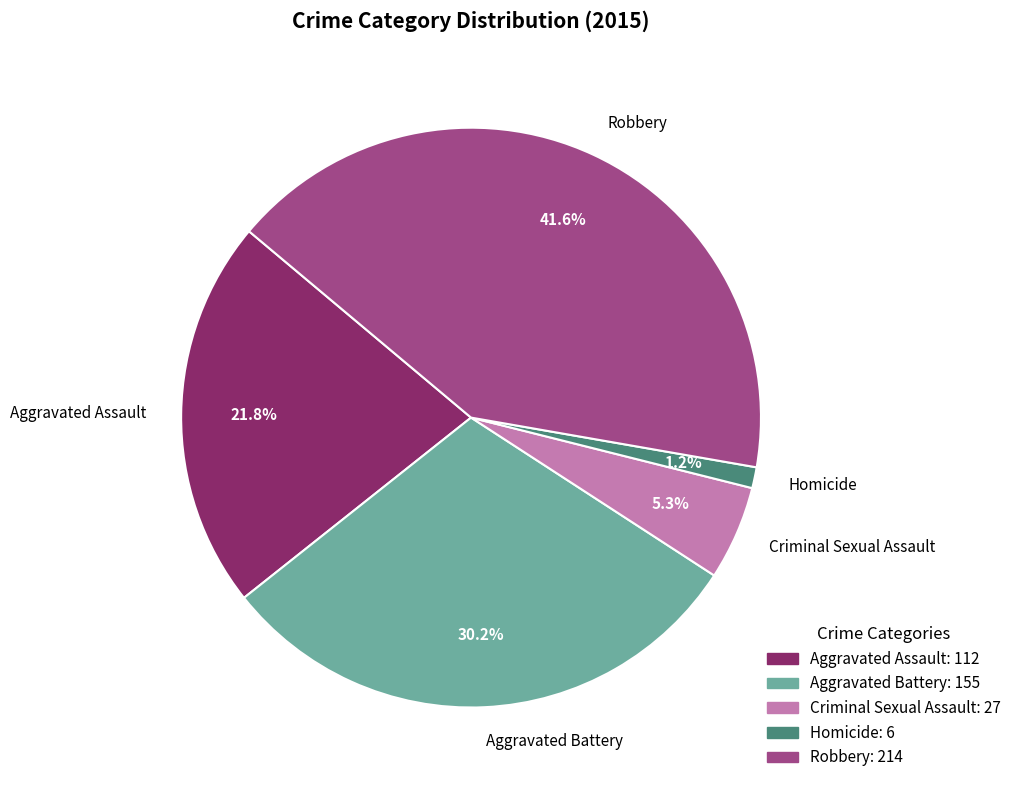

Between Aggravated Battery and Aggravated Assault, which is larger?

Aggravated Battery